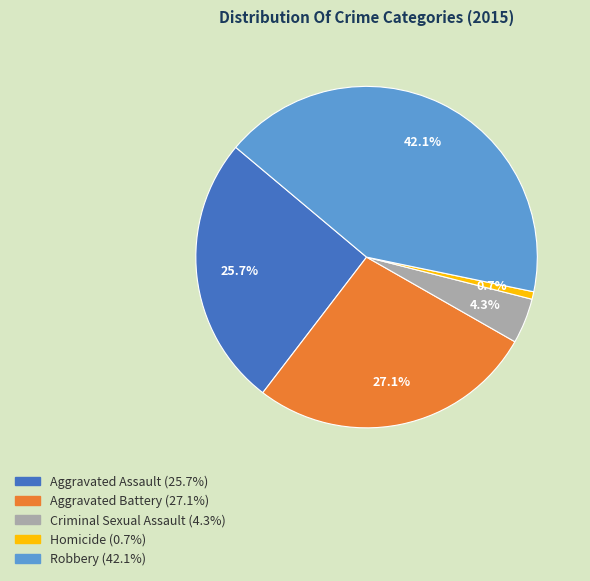

Which has a higher value, Aggravated Battery or Robbery?

Robbery